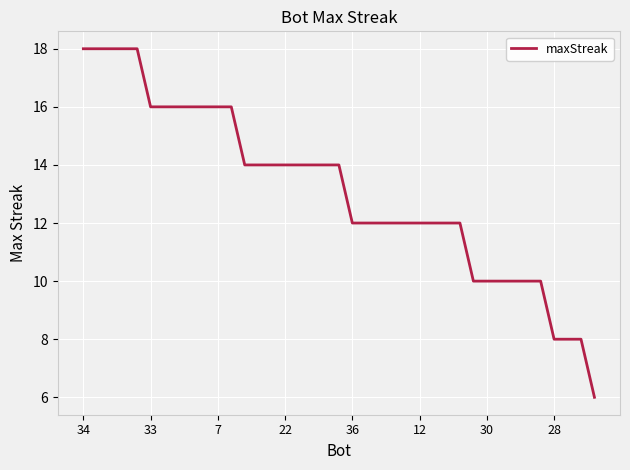

What is the difference between the maximum and minimum values?

12